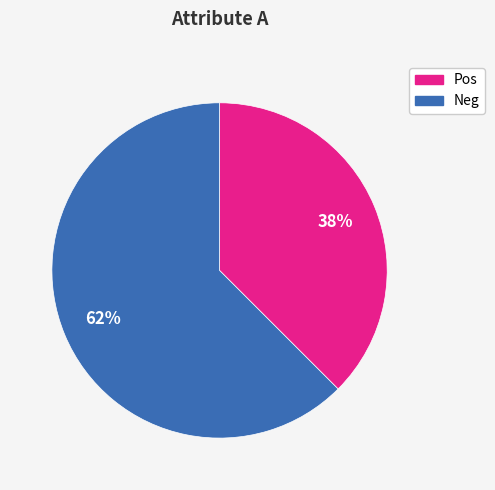

Is the sum of Neg and Pos greater than half?

Yes